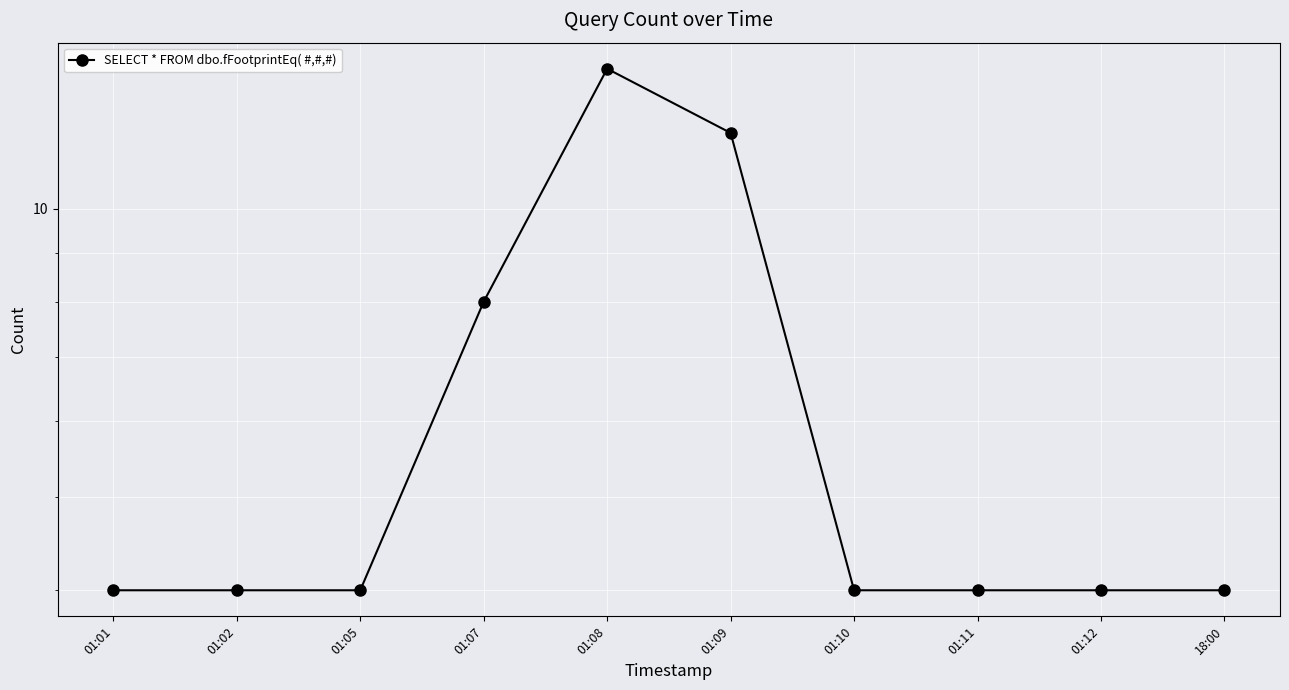

True or false: there are more than 2 points higher than both neighbors.

False